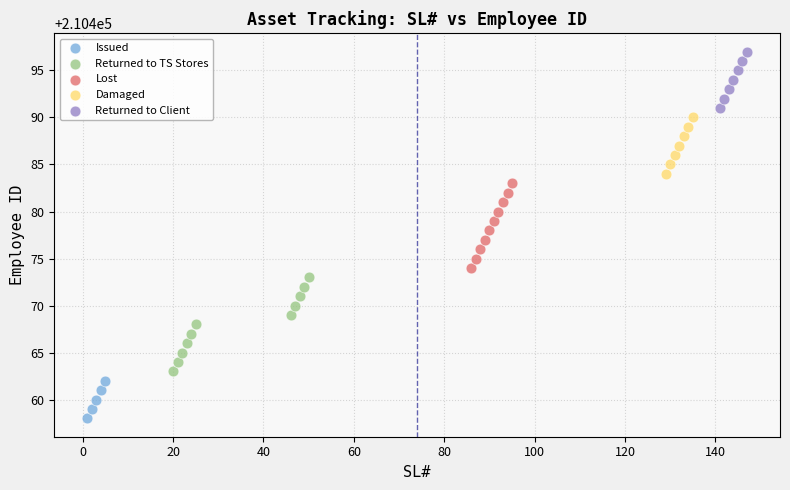

Which series contains the lowest Y value?

Issued